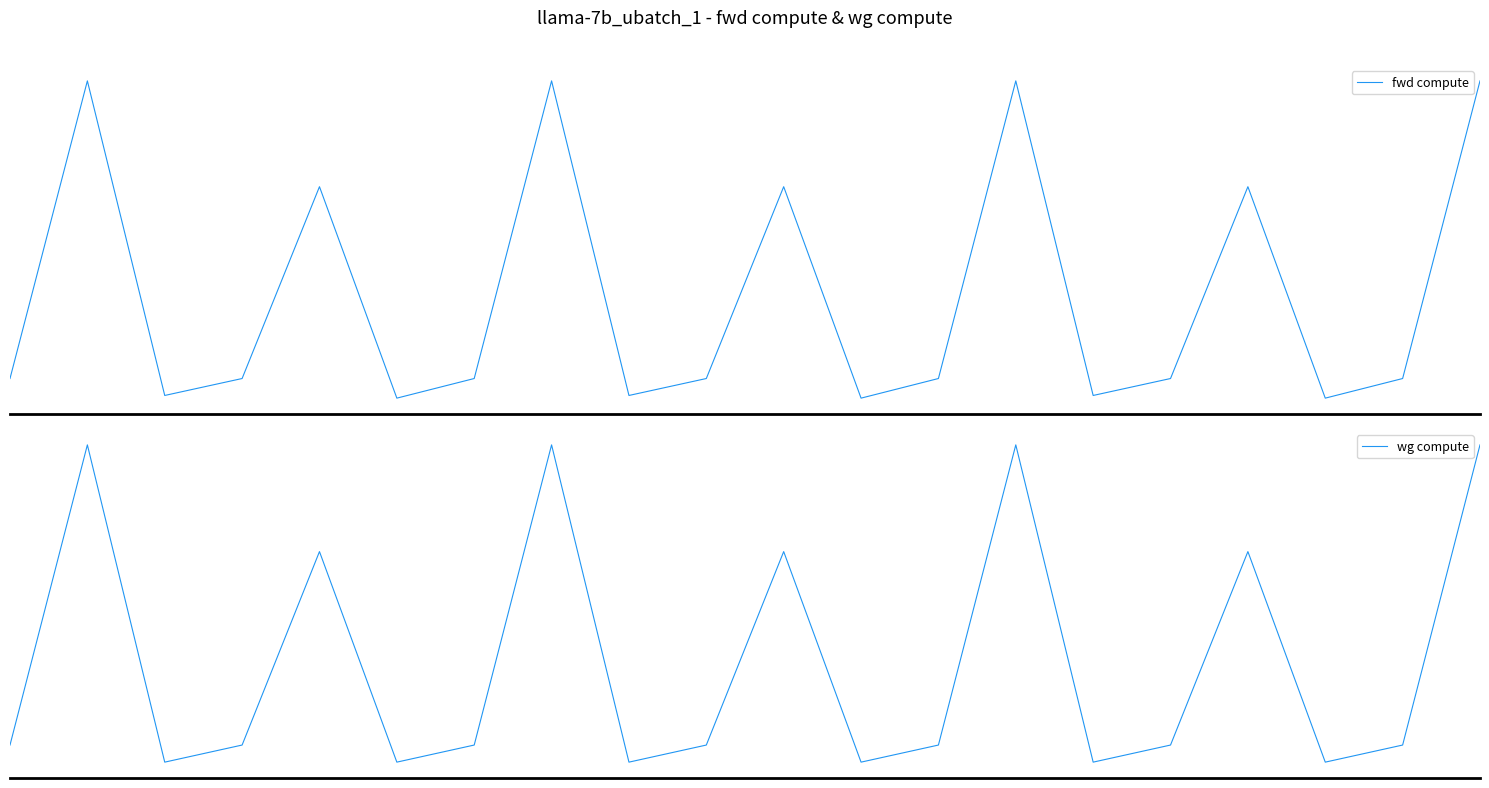

What is the approximate value of fwd compute at 11?

436.2